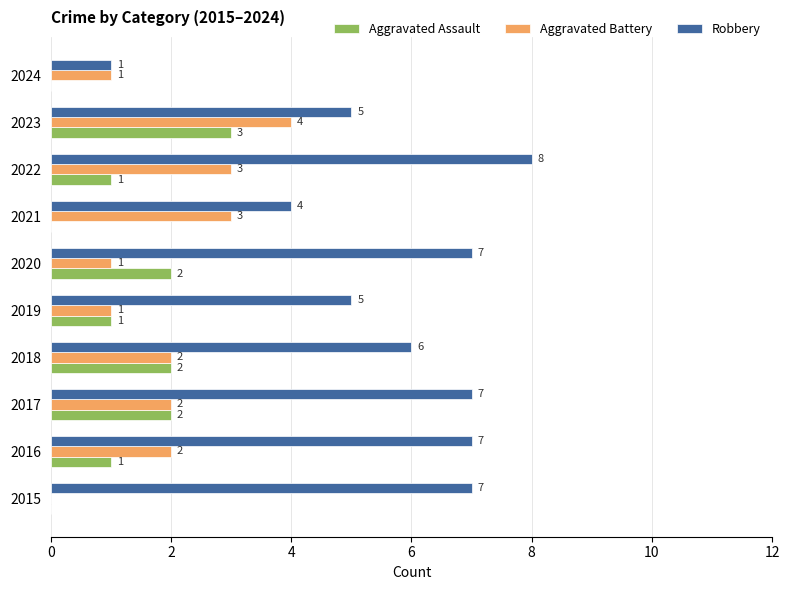

Which series has the largest total across all categories?

Robbery